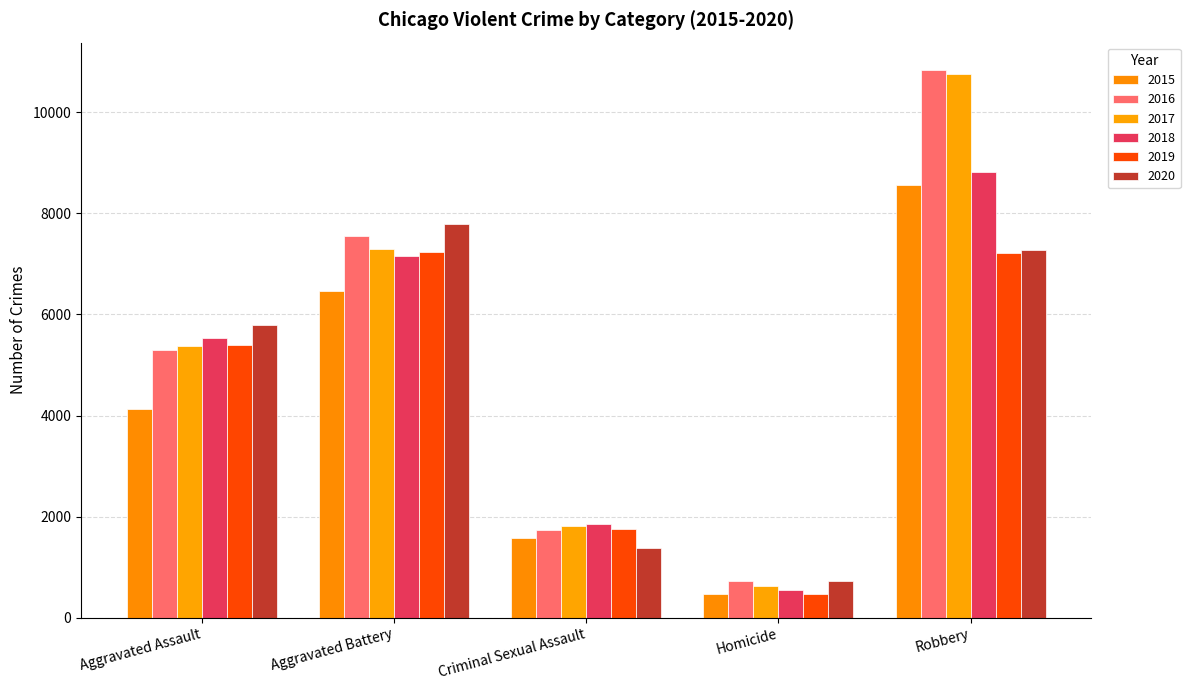

What is the difference between the 2016 values at Homicide and Aggravated Assault?

4579